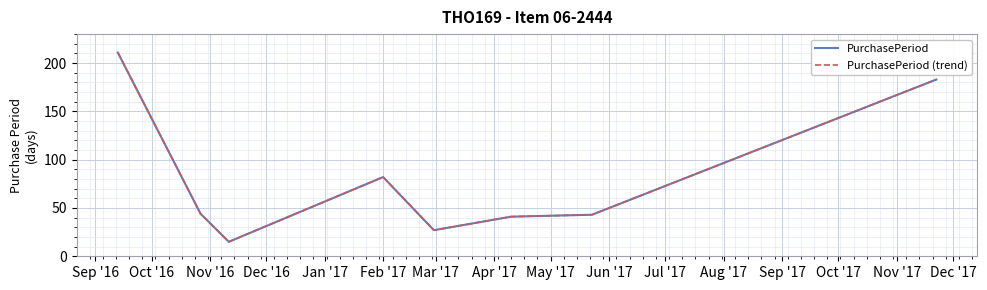

Is this an area chart (filled region under the line)?

No